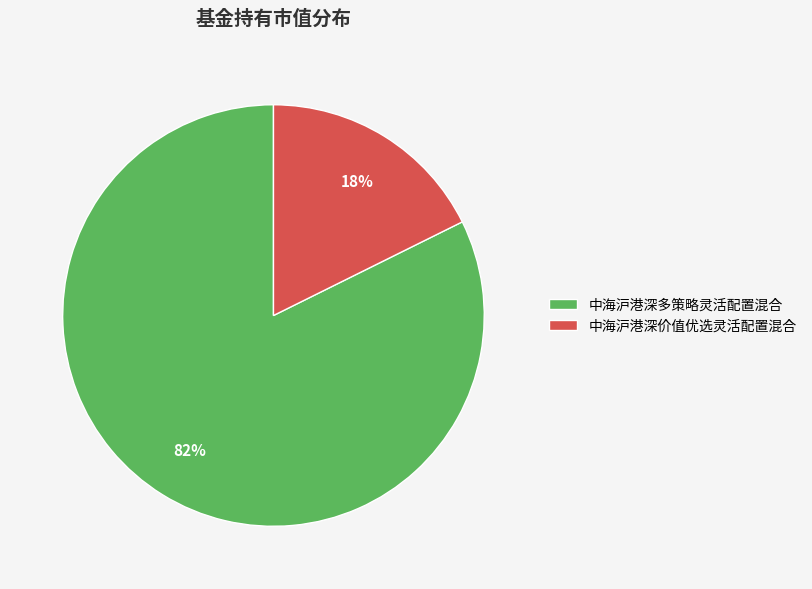

Do 中海沪港深多策略灵活配置混合 and 中海沪港深价值优选灵活配置混合 together represent more than half of the pie?

Yes